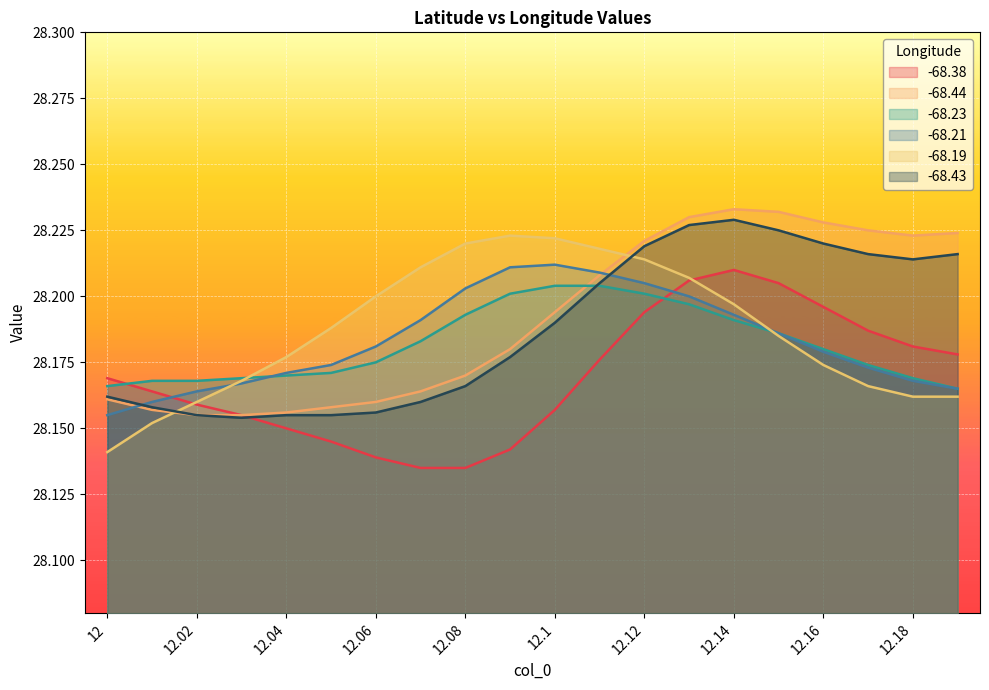

What are all the series names shown in the legend?

-68.38, -68.44, -68.23, -68.21, -68.19, -68.43